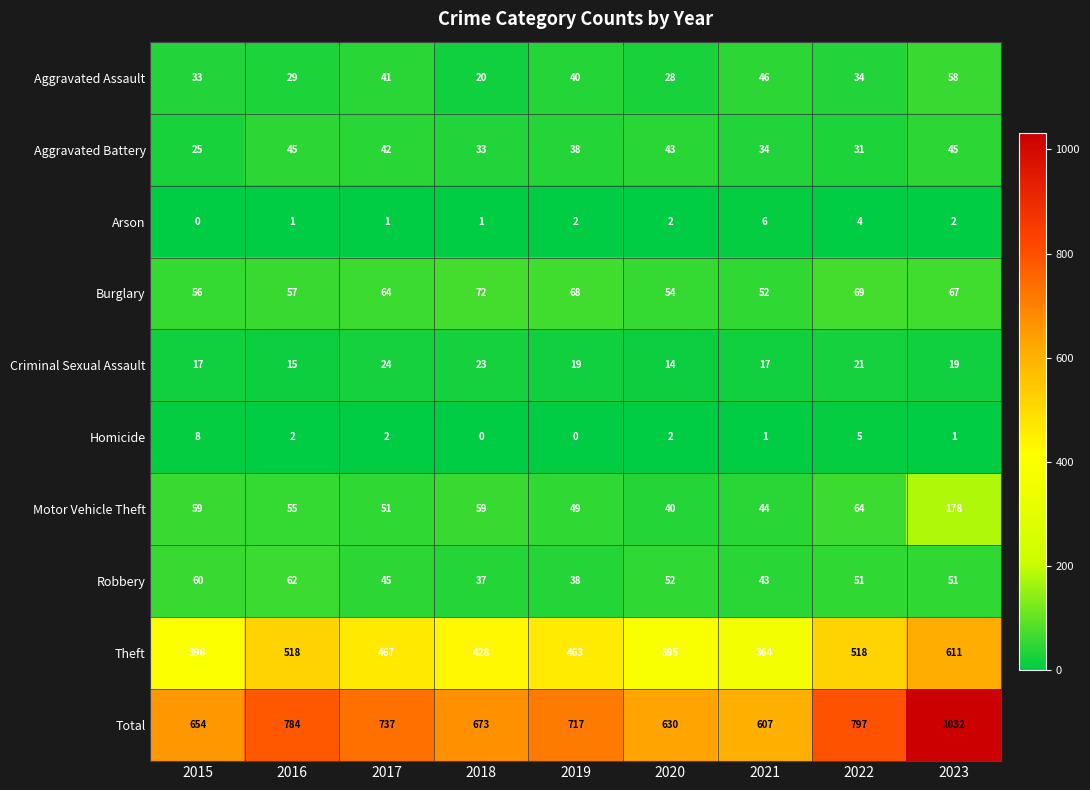

What is the total value across all series at 2023?

2064